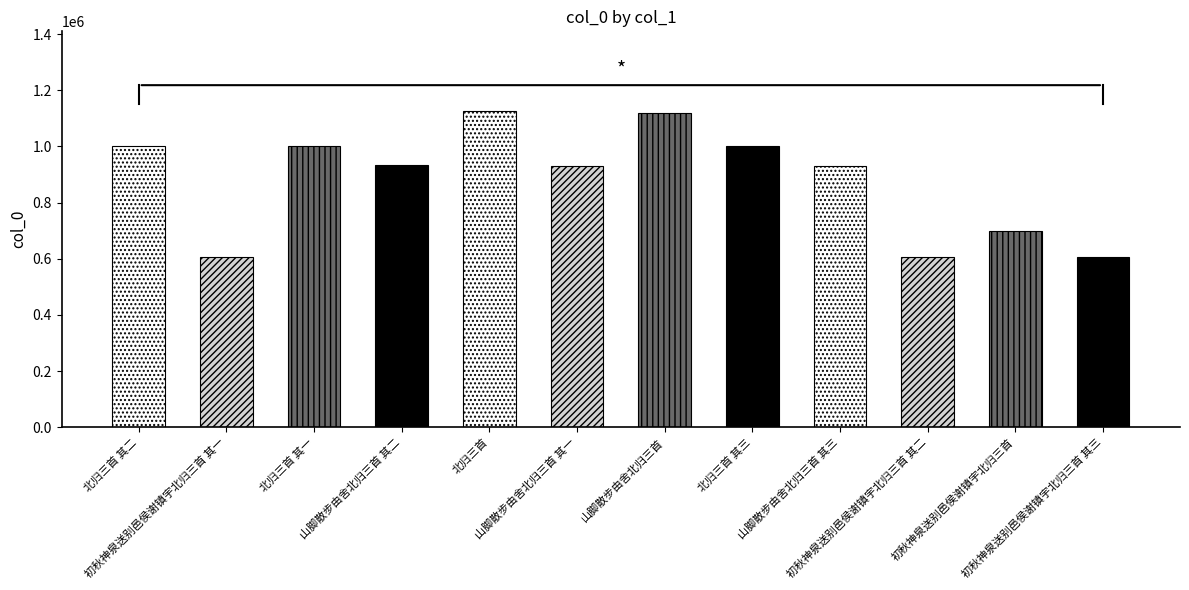

Is it true that the value at 山脚散步由舍北归三首 其一 is 636960?

False